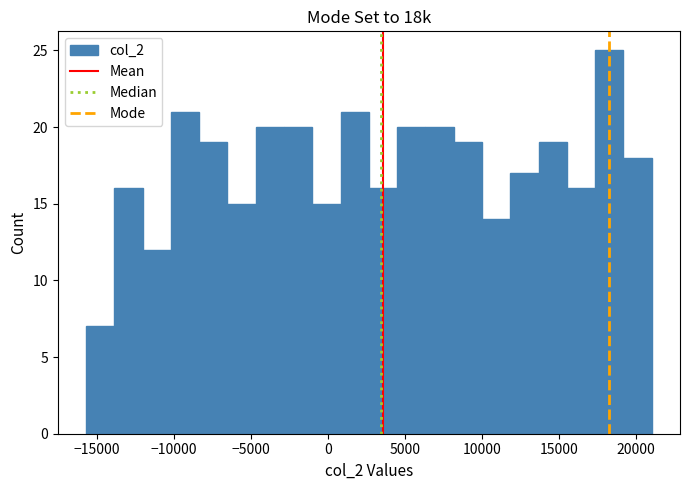

Around what value on the x-axis is the tallest bar? Give the approximate position of its centre, as read against the axis.

18500